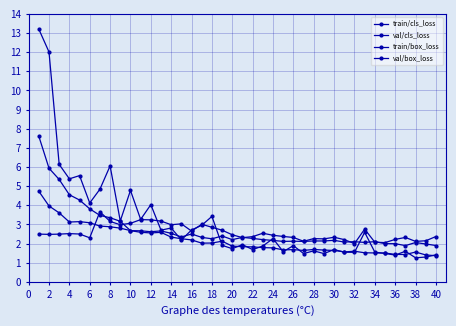

What is the sum of all val/cls_loss values?

126.2